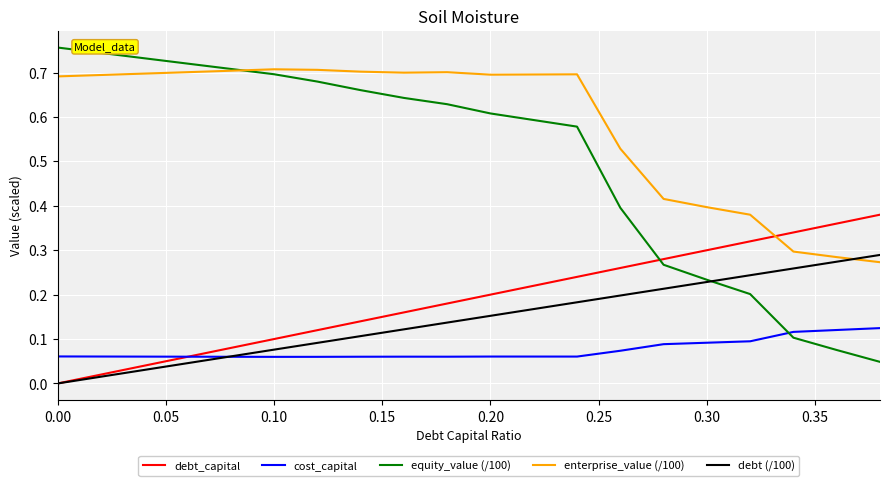

Count the number of categories in the chart.

20